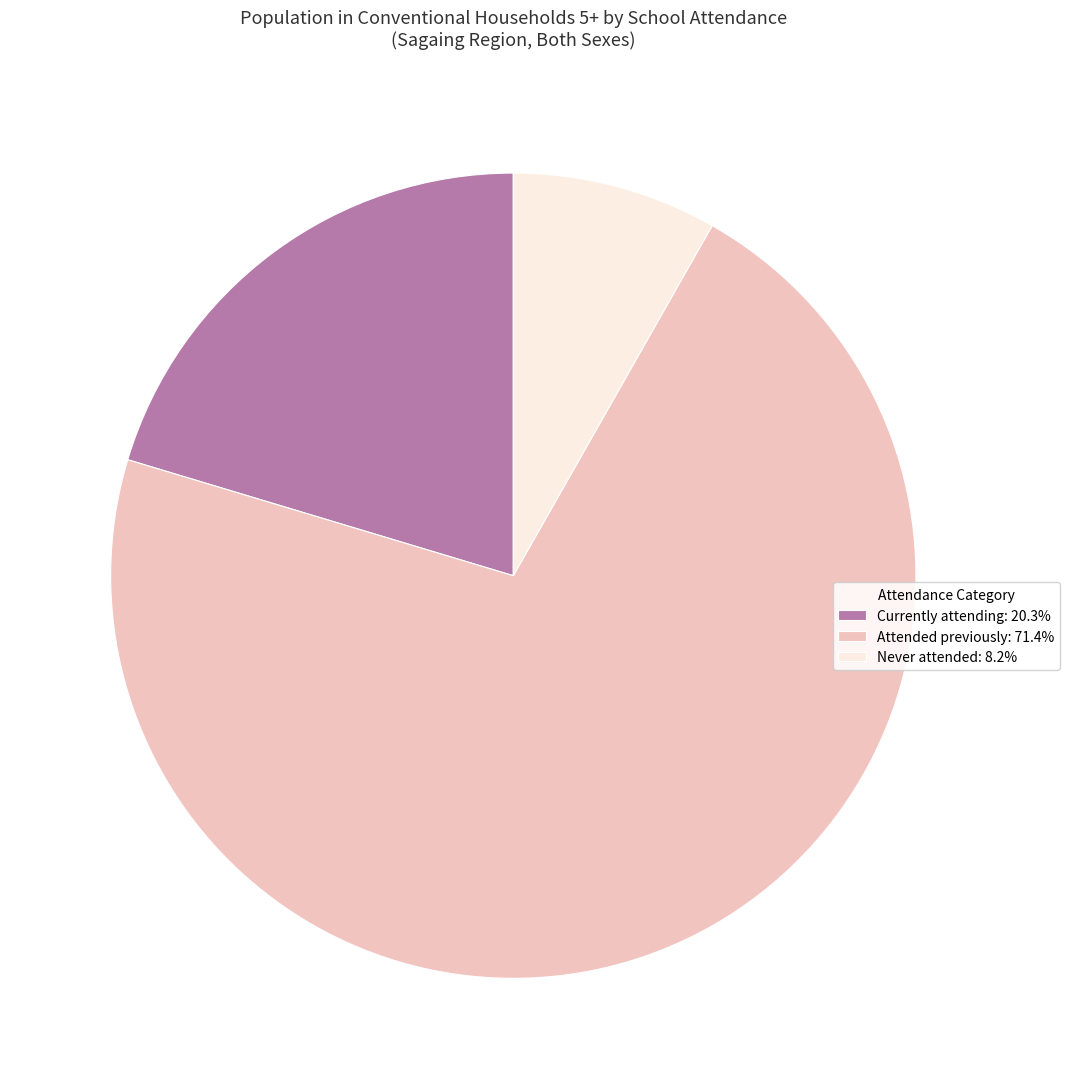

What is the smallest slice in the pie chart?

Never attended